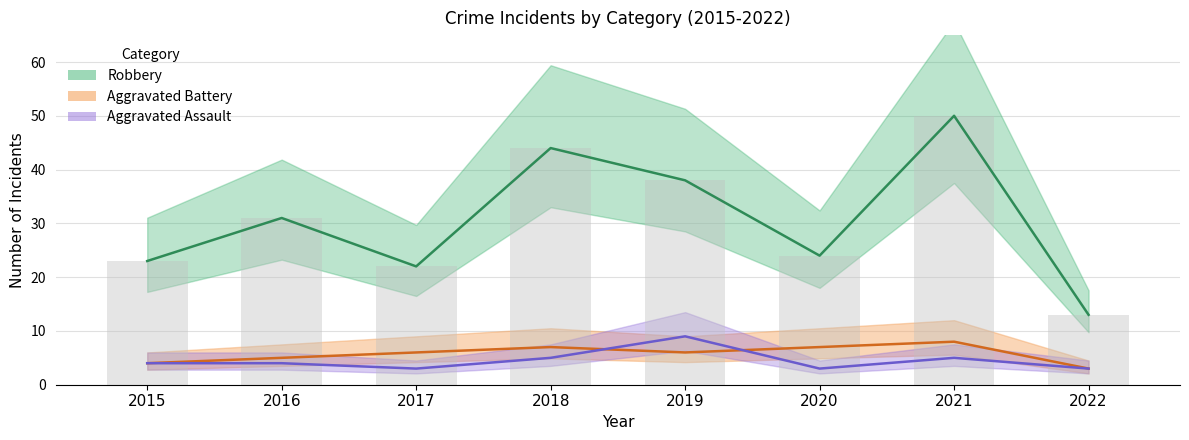

What is the sum of the Robbery values at 2018 and 2020?

68